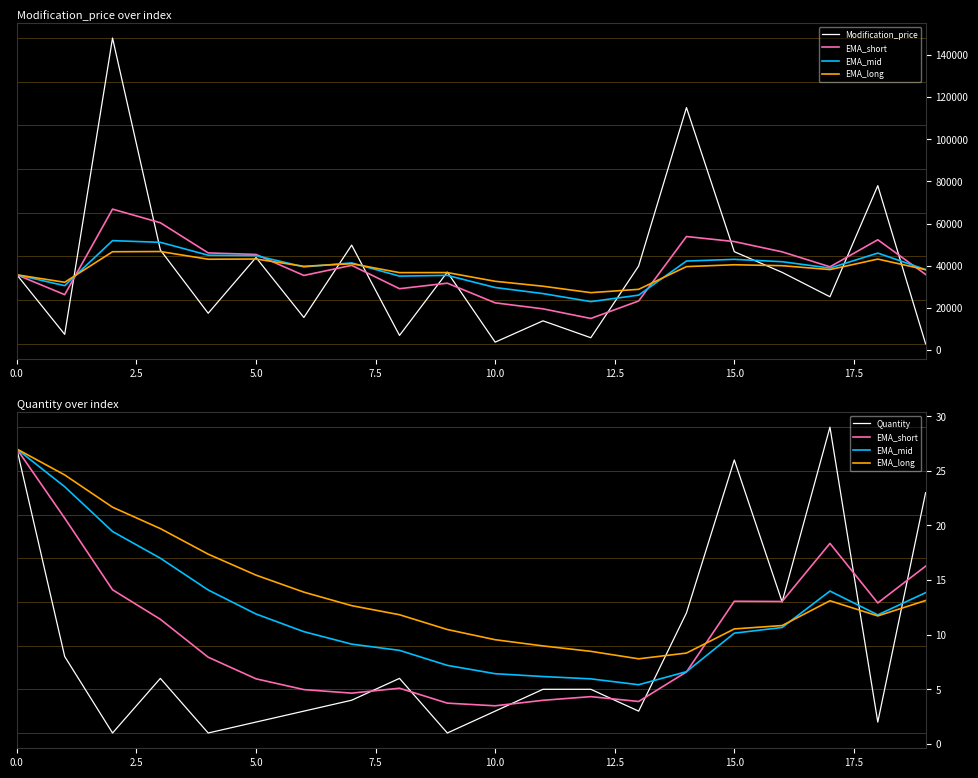

What are all the series names shown in the legend?

Modification_price, EMA_short, EMA_mid, EMA_long, Quantity